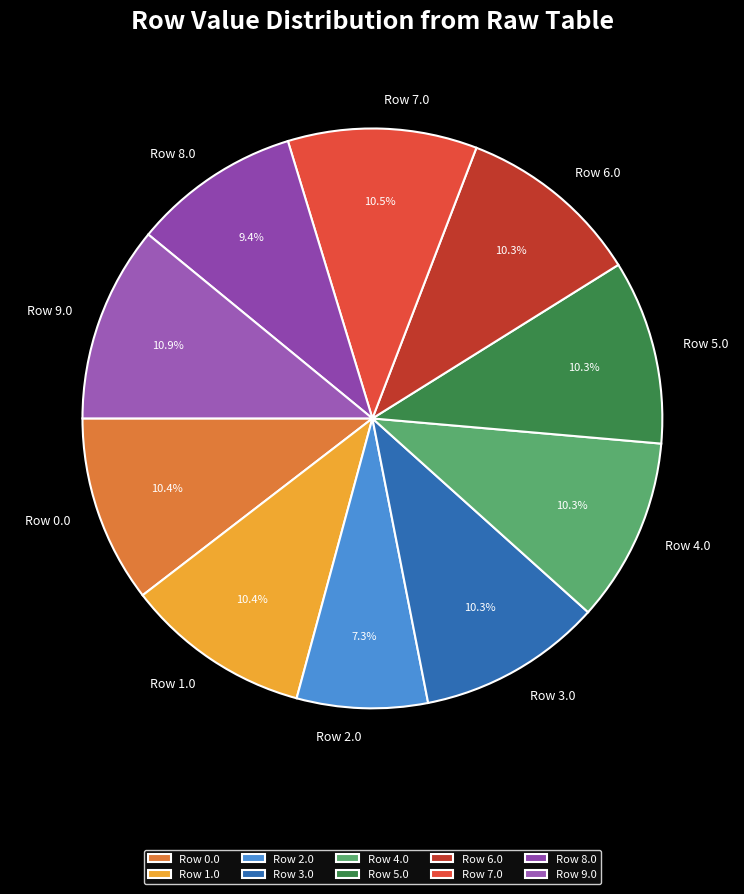

Does any single category account for the majority?

No